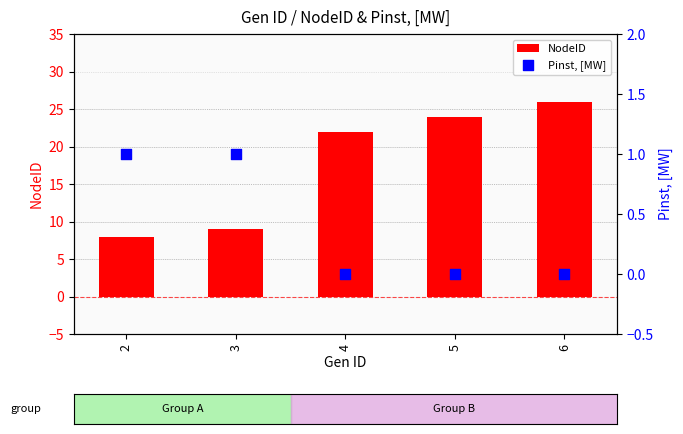

What are all the series names shown in the legend?

NodeID, Pinst, [MW]